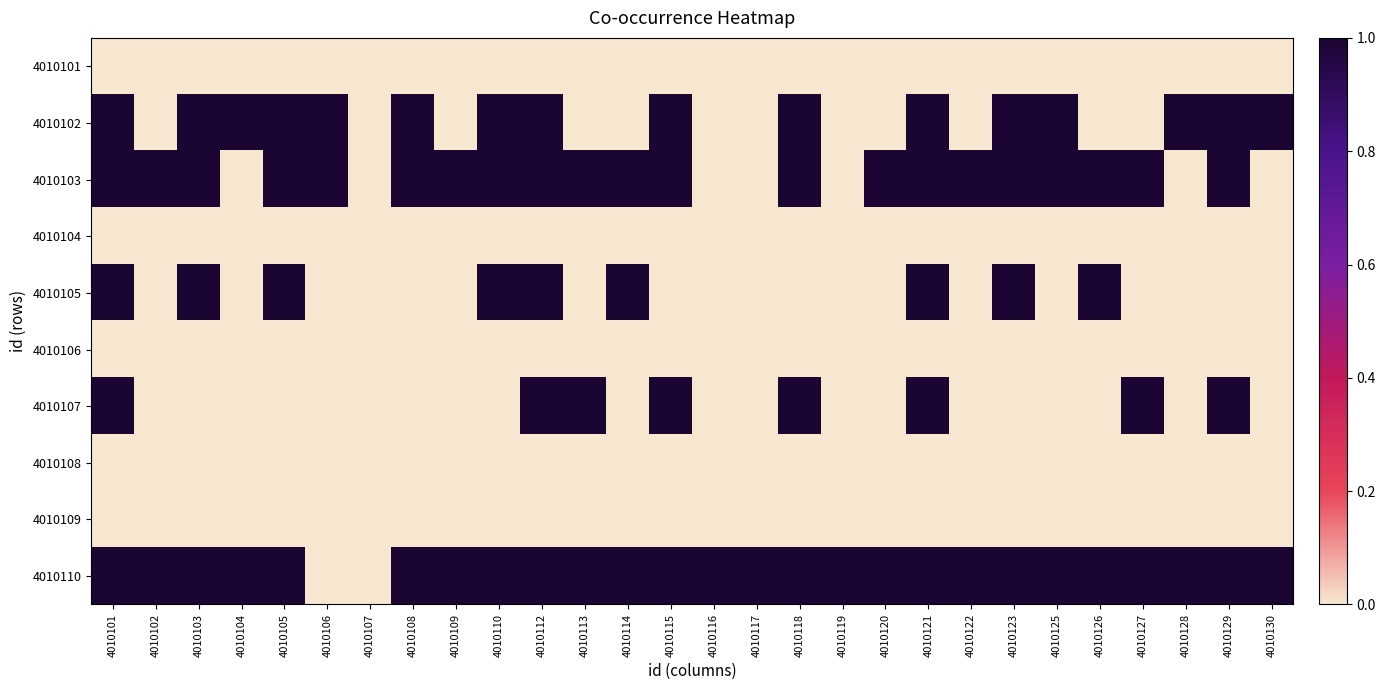

Reading right to left, transcribe all the data shown in this chart.

4010101: 4010130=0	4010129=0	4010128=0	4010127=0	4010126=0	4010125=0	4010123=0	4010122=0	4010121=0	4010120=0	4010119=0	4010118=0	4010117=0	4010116=0	4010115=0	4010114=0	4010113=0	4010112=0	4010110=0	4010109=0	4010108=0	4010107=0	4010106=0	4010105=0	4010104=0	4010103=0	4010102=0	4010101=0
4010102: 4010130=1	4010129=1	4010128=1	4010127=0	4010126=0	4010125=1	4010123=1	4010122=0	4010121=1	4010120=0	4010119=0	4010118=1	4010117=0	4010116=0	4010115=1	4010114=0	4010113=0	4010112=1	4010110=1	4010109=0	4010108=1	4010107=0	4010106=1	4010105=1	4010104=1	4010103=1	4010102=0	4010101=1
4010103: 4010130=0	4010129=1	4010128=0	4010127=1	4010126=1	4010125=1	4010123=1	4010122=1	4010121=1	4010120=1	4010119=0	4010118=1	4010117=0	4010116=0	4010115=1	4010114=1	4010113=1	4010112=1	4010110=1	4010109=1	4010108=1	4010107=0	4010106=1	4010105=1	4010104=0	4010103=1	4010102=1	4010101=1
4010104: 4010130=0	4010129=0	4010128=0	4010127=0	4010126=0	4010125=0	4010123=0	4010122=0	4010121=0	4010120=0	4010119=0	4010118=0	4010117=0	4010116=0	4010115=0	4010114=0	4010113=0	4010112=0	4010110=0	4010109=0	4010108=0	4010107=0	4010106=0	4010105=0	4010104=0	4010103=0	4010102=0	4010101=0
4010105: 4010130=0	4010129=0	4010128=0	4010127=0	4010126=1	4010125=0	4010123=1	4010122=0	4010121=1	4010120=0	4010119=0	4010118=0	4010117=0	4010116=0	4010115=0	4010114=1	4010113=0	4010112=1	4010110=1	4010109=0	4010108=0	4010107=0	4010106=0	4010105=1	4010104=0	4010103=1	4010102=0	4010101=1
4010106: 4010130=0	4010129=0	4010128=0	4010127=0	4010126=0	4010125=0	4010123=0	4010122=0	4010121=0	4010120=0	4010119=0	4010118=0	4010117=0	4010116=0	4010115=0	4010114=0	4010113=0	4010112=0	4010110=0	4010109=0	4010108=0	4010107=0	4010106=0	4010105=0	4010104=0	4010103=0	4010102=0	4010101=0
4010107: 4010130=0	4010129=1	4010128=0	4010127=1	4010126=0	4010125=0	4010123=0	4010122=0	4010121=1	4010120=0	4010119=0	4010118=1	4010117=0	4010116=0	4010115=1	4010114=0	4010113=1	4010112=1	4010110=0	4010109=0	4010108=0	4010107=0	4010106=0	4010105=0	4010104=0	4010103=0	4010102=0	4010101=1
4010108: 4010130=0	4010129=0	4010128=0	4010127=0	4010126=0	4010125=0	4010123=0	4010122=0	4010121=0	4010120=0	4010119=0	4010118=0	4010117=0	4010116=0	4010115=0	4010114=0	4010113=0	4010112=0	4010110=0	4010109=0	4010108=0	4010107=0	4010106=0	4010105=0	4010104=0	4010103=0	4010102=0	4010101=0
4010109: 4010130=0	4010129=0	4010128=0	4010127=0	4010126=0	4010125=0	4010123=0	4010122=0	4010121=0	4010120=0	4010119=0	4010118=0	4010117=0	4010116=0	4010115=0	4010114=0	4010113=0	4010112=0	4010110=0	4010109=0	4010108=0	4010107=0	4010106=0	4010105=0	4010104=0	4010103=0	4010102=0	4010101=0
4010110: 4010130=1	4010129=1	4010128=1	4010127=1	4010126=1	4010125=1	4010123=1	4010122=1	4010121=1	4010120=1	4010119=1	4010118=1	4010117=1	4010116=1	4010115=1	4010114=1	4010113=1	4010112=1	4010110=1	4010109=1	4010108=1	4010107=0	4010106=0	4010105=1	4010104=1	4010103=1	4010102=1	4010101=1